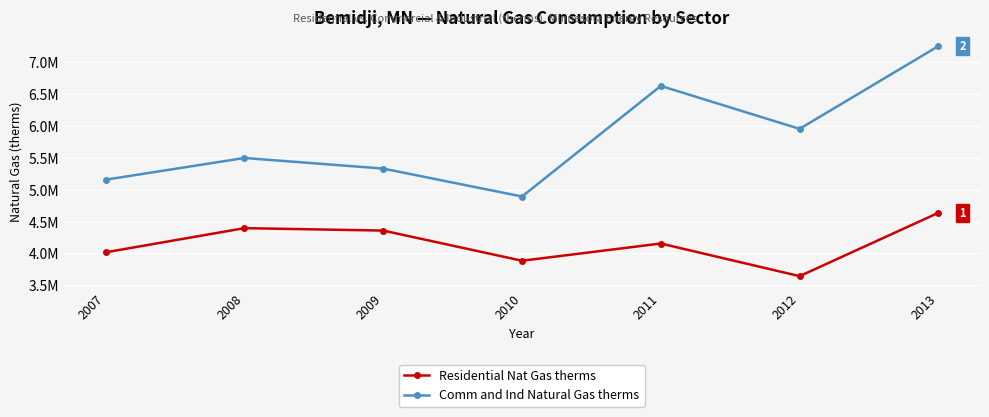

At which category is the sum across all series the highest?

2013